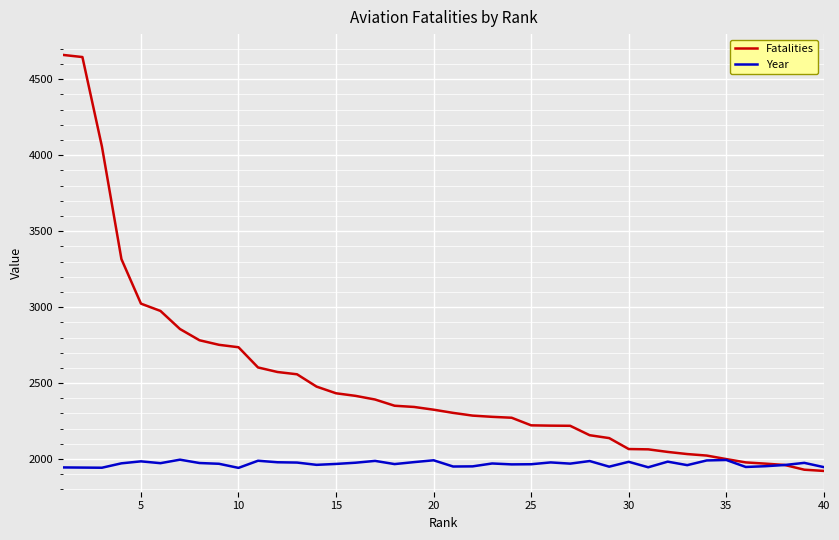

List the series in order of their overall mean, lowest first.

Year, Fatalities